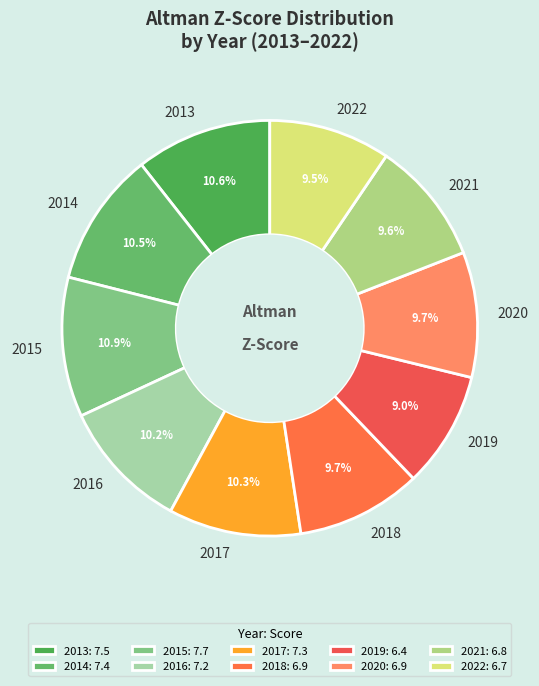

To the nearest percent, what is the difference between the largest and smallest slice percentages?

2%